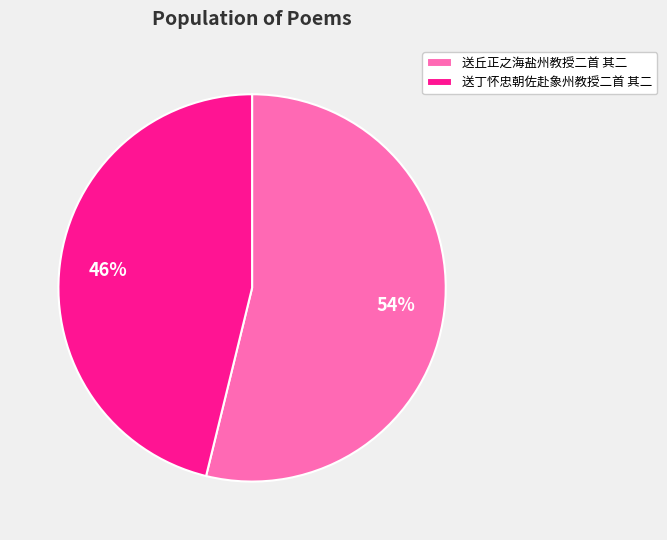

How many segments does this pie chart have?

2